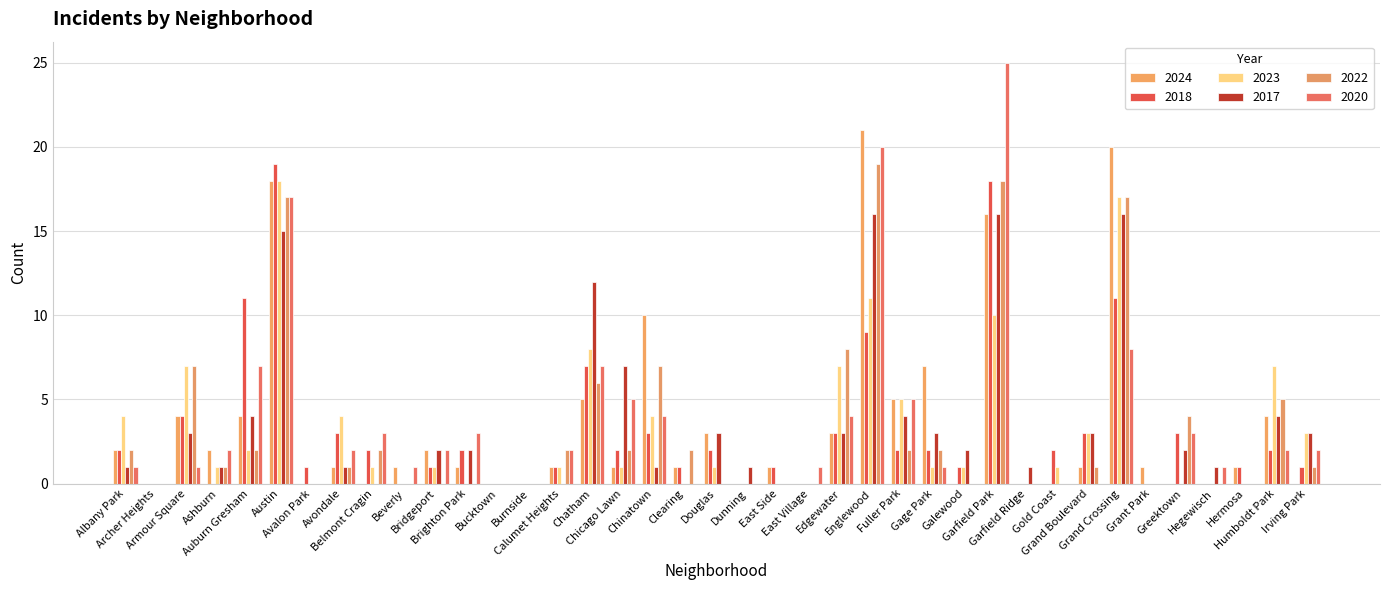

Reading right to left, list all the values displayed in this chart.

2024: 0	4	1	0	0	1	20	1	0	0	16	0	7	5	21	3	0	1	0	3	1	10	1	5	1	0	0	1	2	1	0	1	0	18	4	2	4	0	2
2018: 1	2	1	0	3	0	11	3	2	0	18	1	2	2	9	3	0	1	0	2	1	3	2	7	1	0	0	2	1	0	2	3	1	19	11	0	4	0	2
2023: 3	7	0	0	0	0	17	3	1	0	10	1	1	5	11	7	0	0	0	1	0	4	1	8	1	0	0	0	1	0	1	4	0	18	2	1	7	0	4
2017: 3	4	0	1	2	0	16	3	0	1	16	2	3	4	16	3	0	0	1	3	0	1	7	12	0	0	0	2	2	0	0	1	0	15	4	1	3	0	1
2022: 1	5	0	0	4	0	17	1	0	0	18	0	2	2	19	8	0	0	0	0	2	7	2	6	2	0	0	0	0	0	2	1	0	17	2	1	7	0	2
2020: 2	2	0	1	3	0	8	0	0	0	25	0	1	5	20	4	1	0	0	0	0	4	5	7	2	0	0	3	2	1	3	2	0	17	7	2	1	0	1